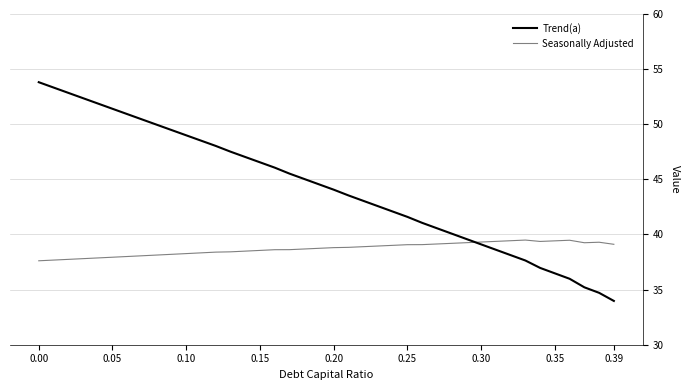

Which series has the largest total across all categories?

Trend(a)